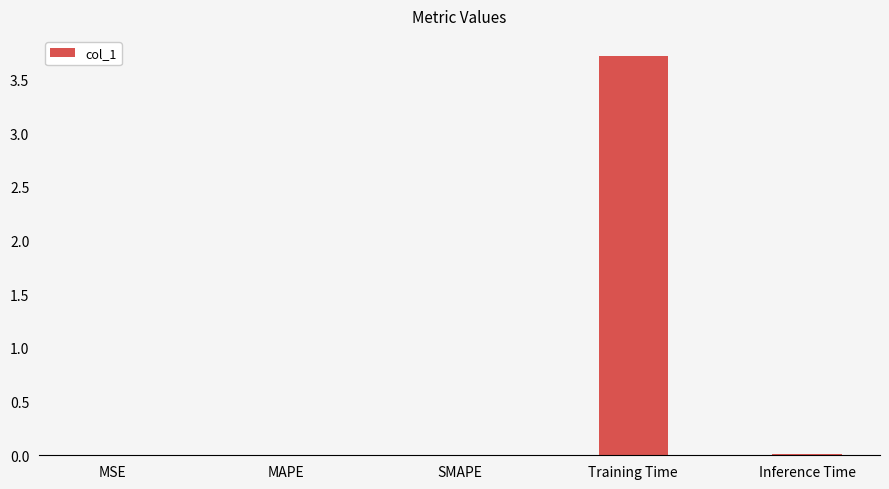

Between SMAPE and Training Time, which is larger?

Training Time